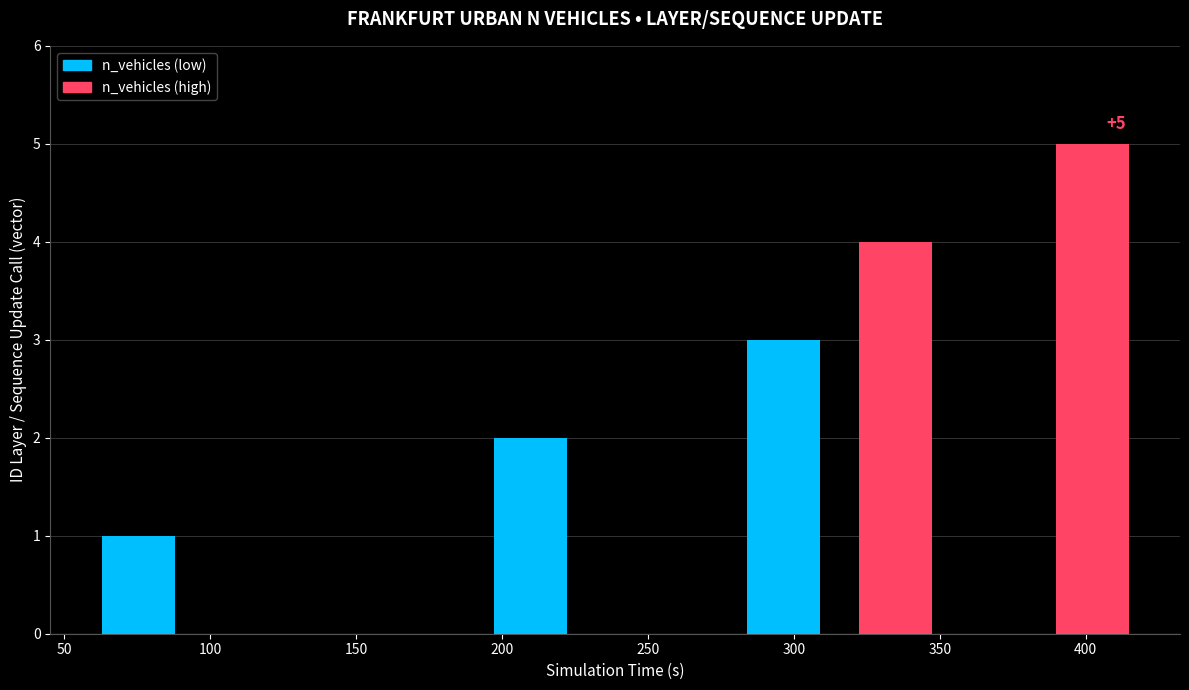

What is the average value?

3